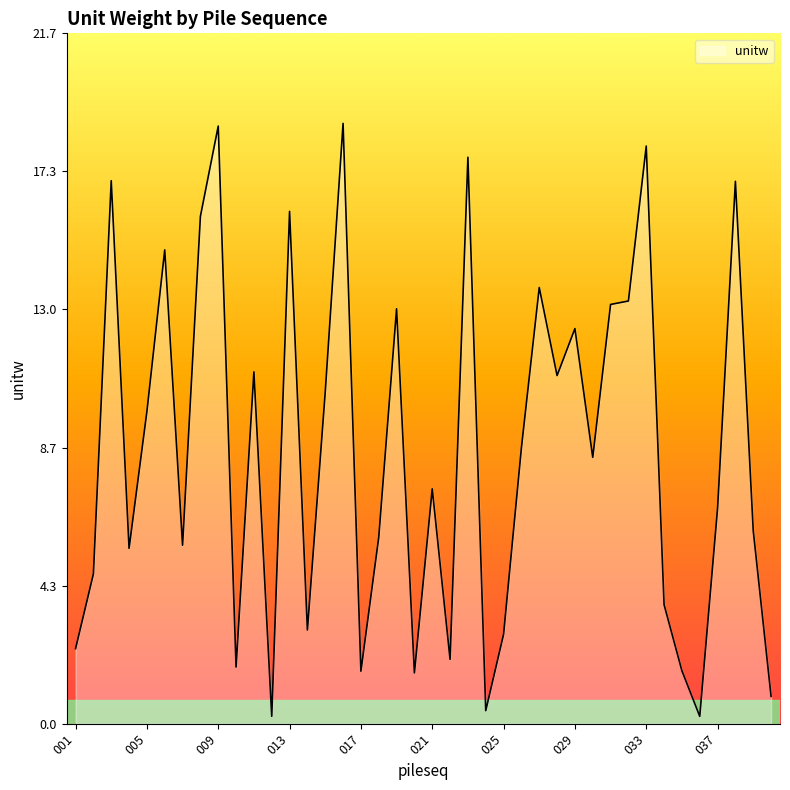

What is the maximum value shown in the chart?

18.8